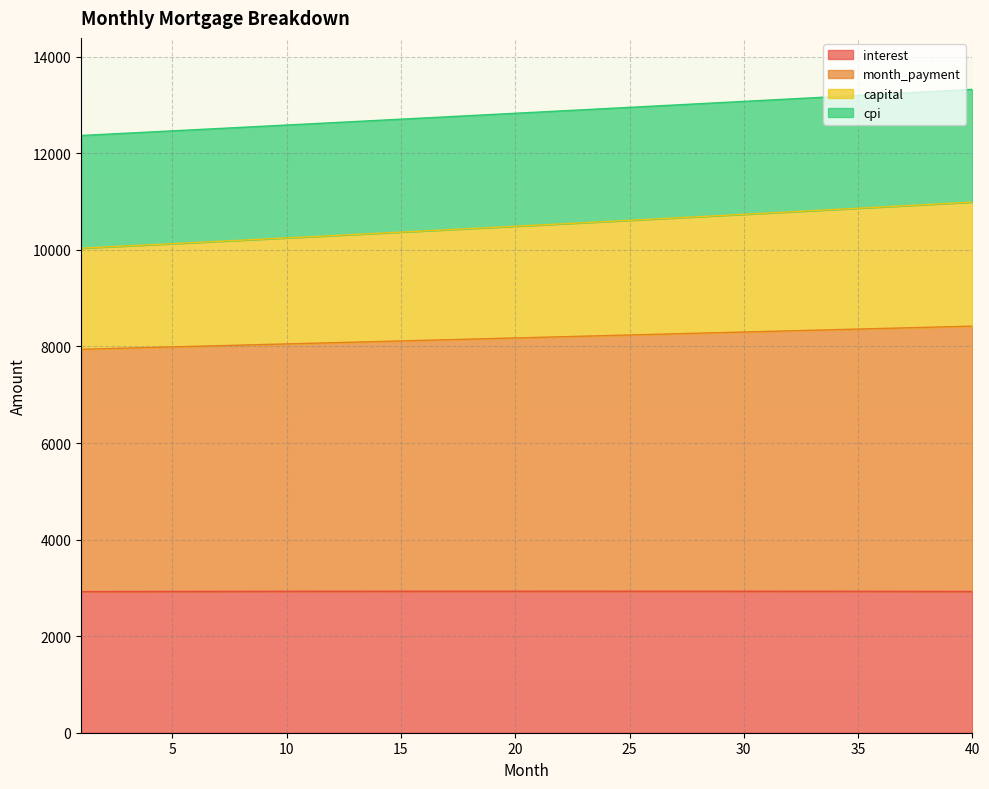

How many data points does each series have?

40